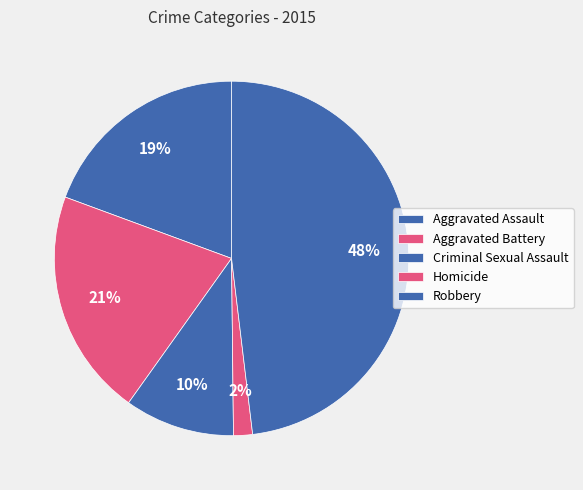

How many segments does this pie chart have?

5